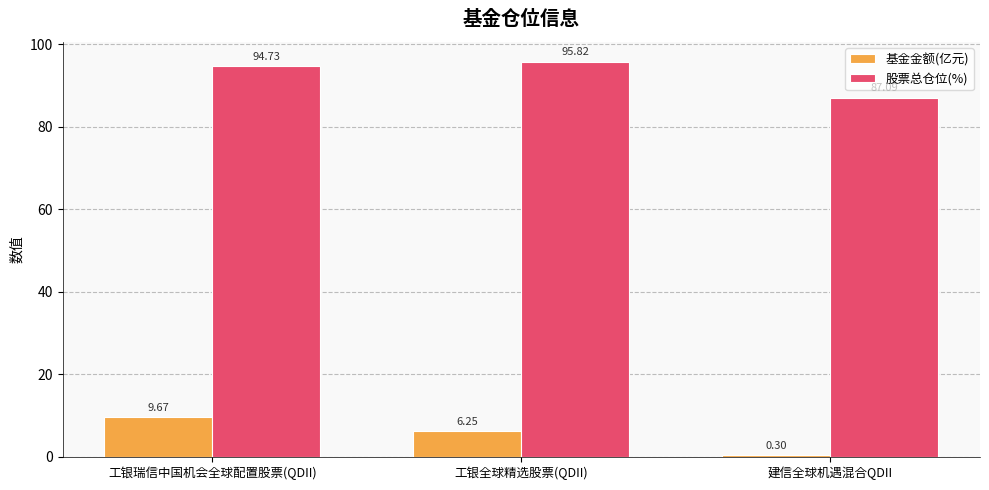

What is the sum of the 基金金额(亿元) values at 工银瑞信中国机会全球配置股票(QDII) and 建信全球机遇混合QDII?

10.0